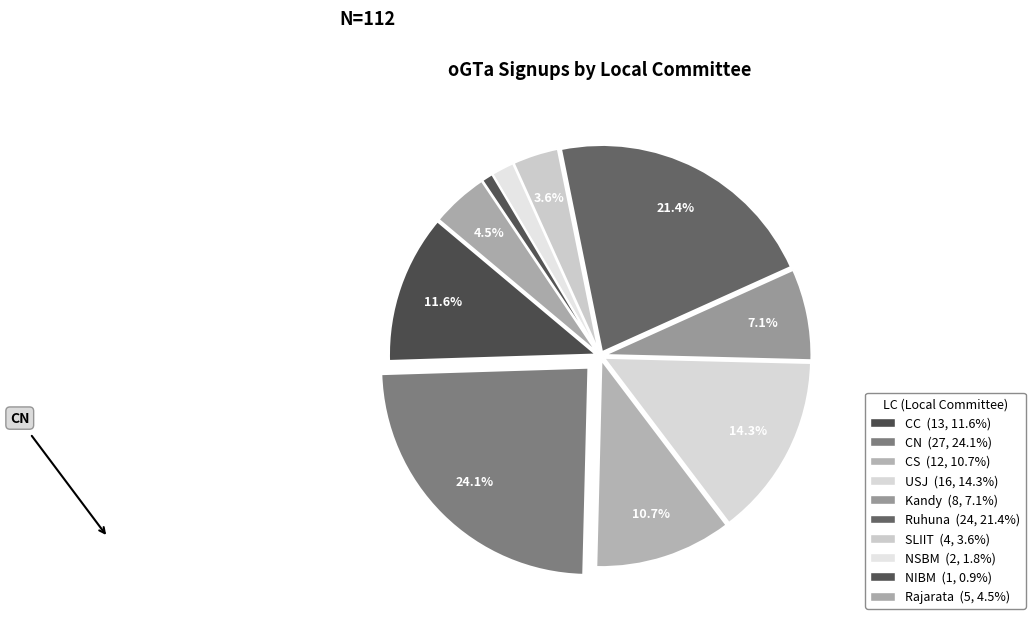

How many slices are in this pie chart?

10